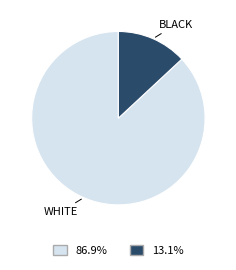

Is there any slice that represents more than half of the pie?

Yes